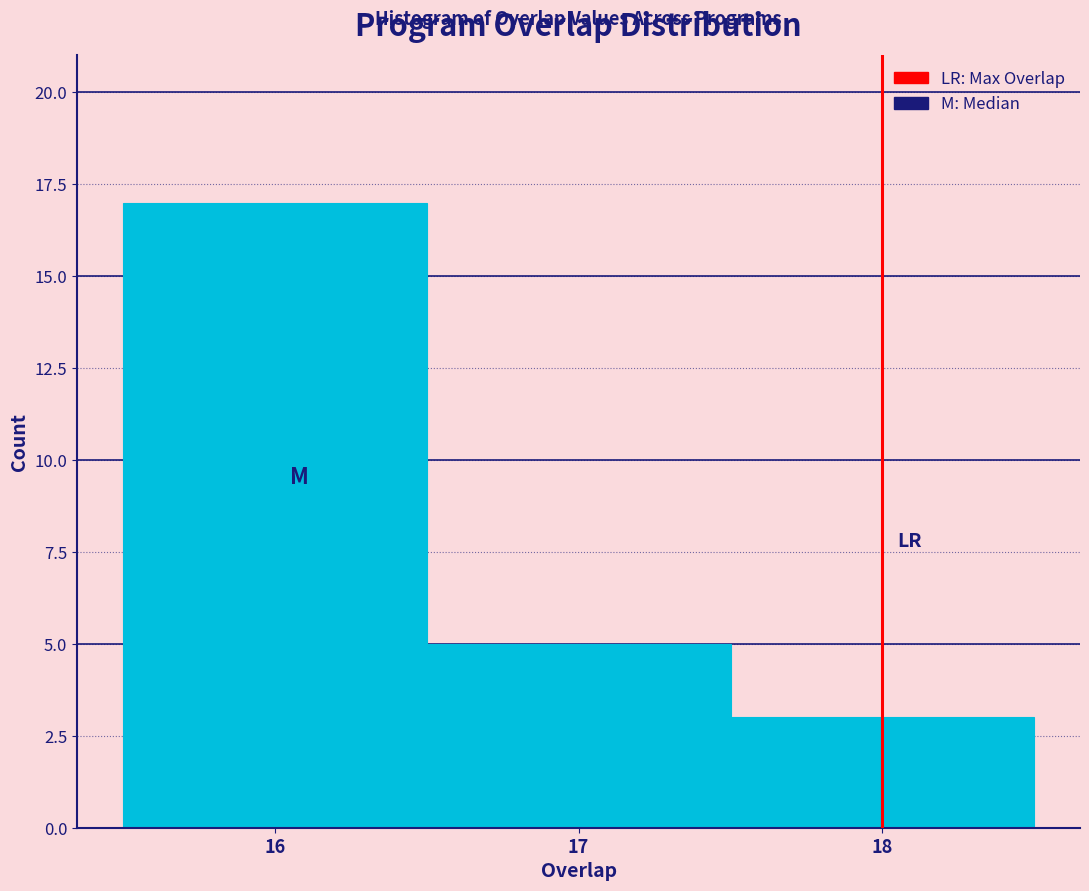

What is the height of the bar covering 17.5 to 18.5 on the x-axis? The values are not printed on the chart, so give them approximately, as read against the axis.

3